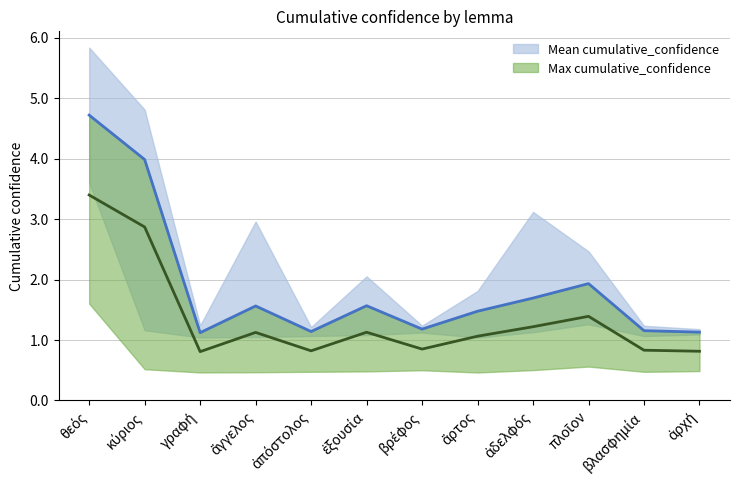

How many data points does each series have?

12